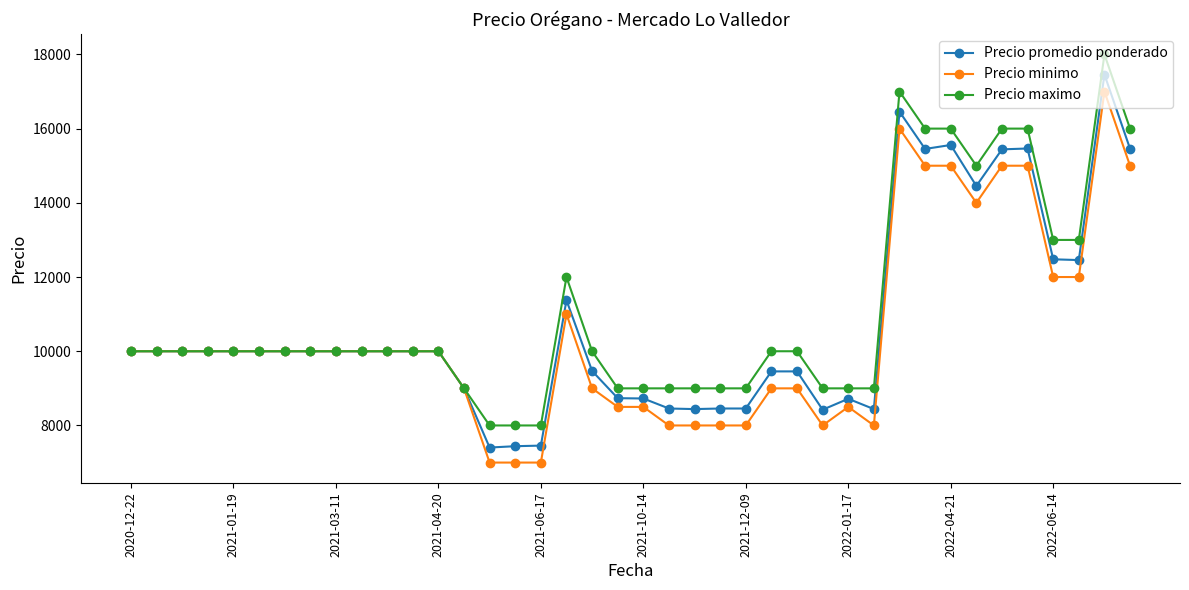

What is the value of the Precio promedio ponderado point at the 37th from the left?

12478